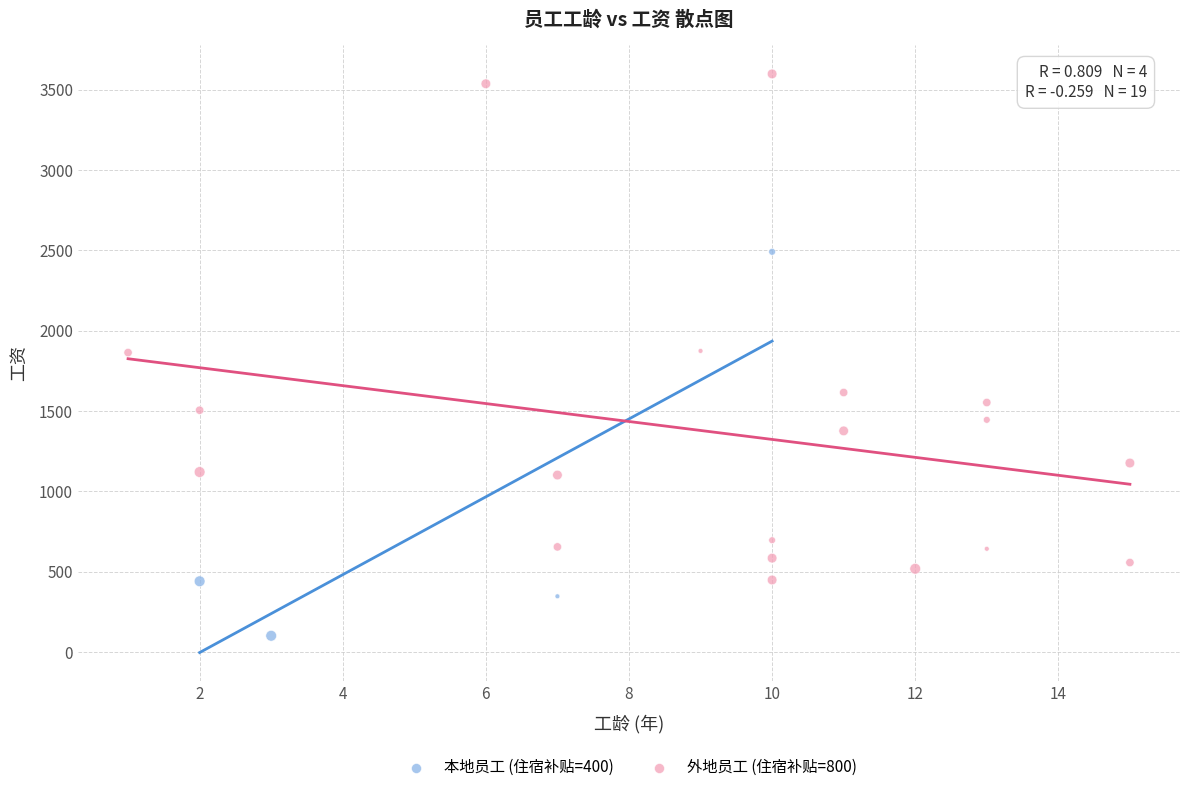

Which series has the largest Y range (max minus min)?

外地员工 (住宿补贴=800)